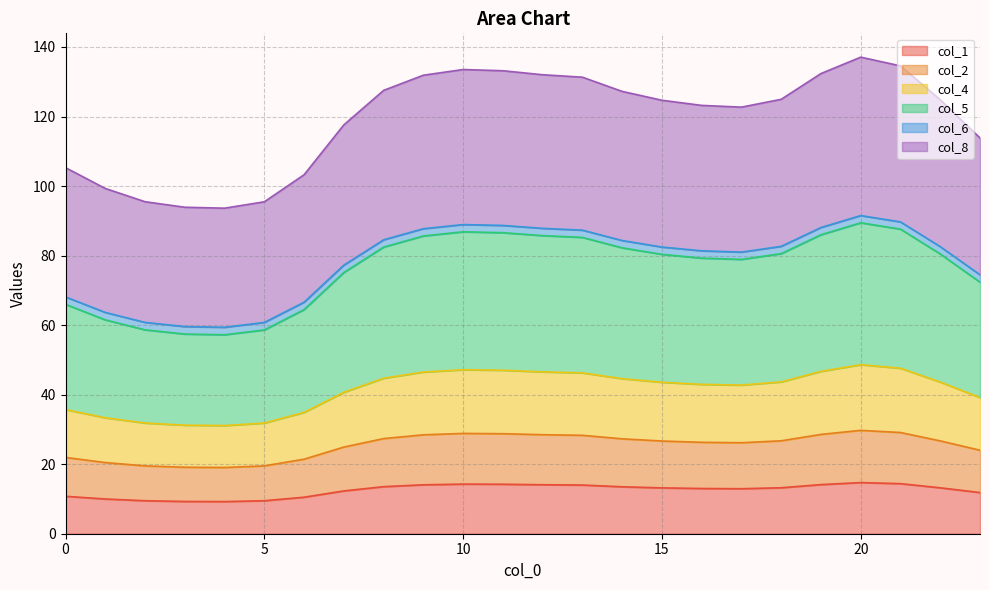

At which category does col_2 reach its first local valley?

4